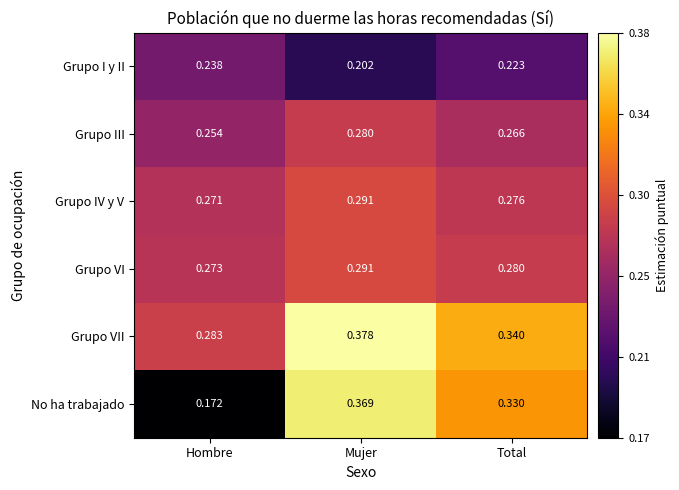

At which label is Grupo VI closest to 0?

Hombre